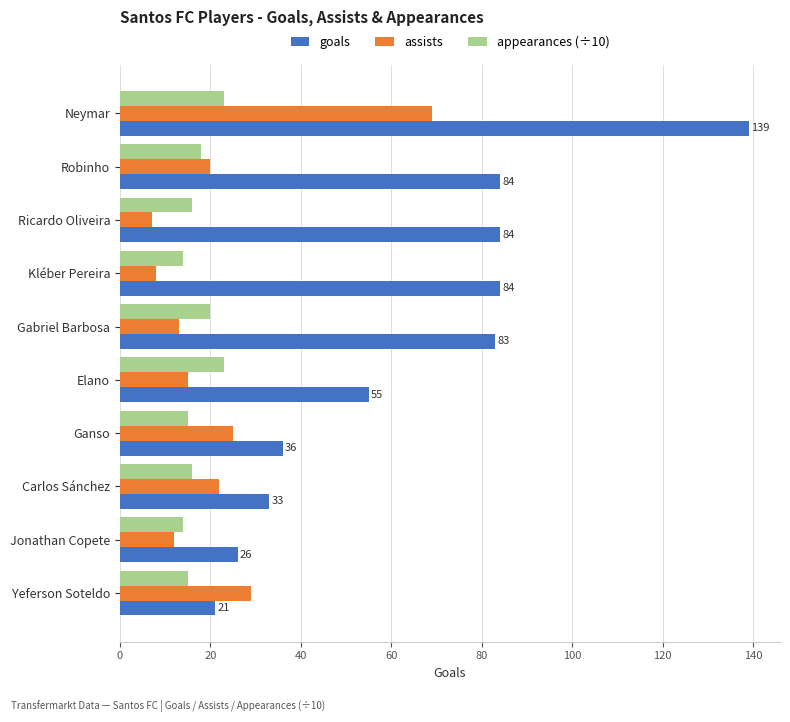

True or false: assists has a value of 25 at Ganso.

True